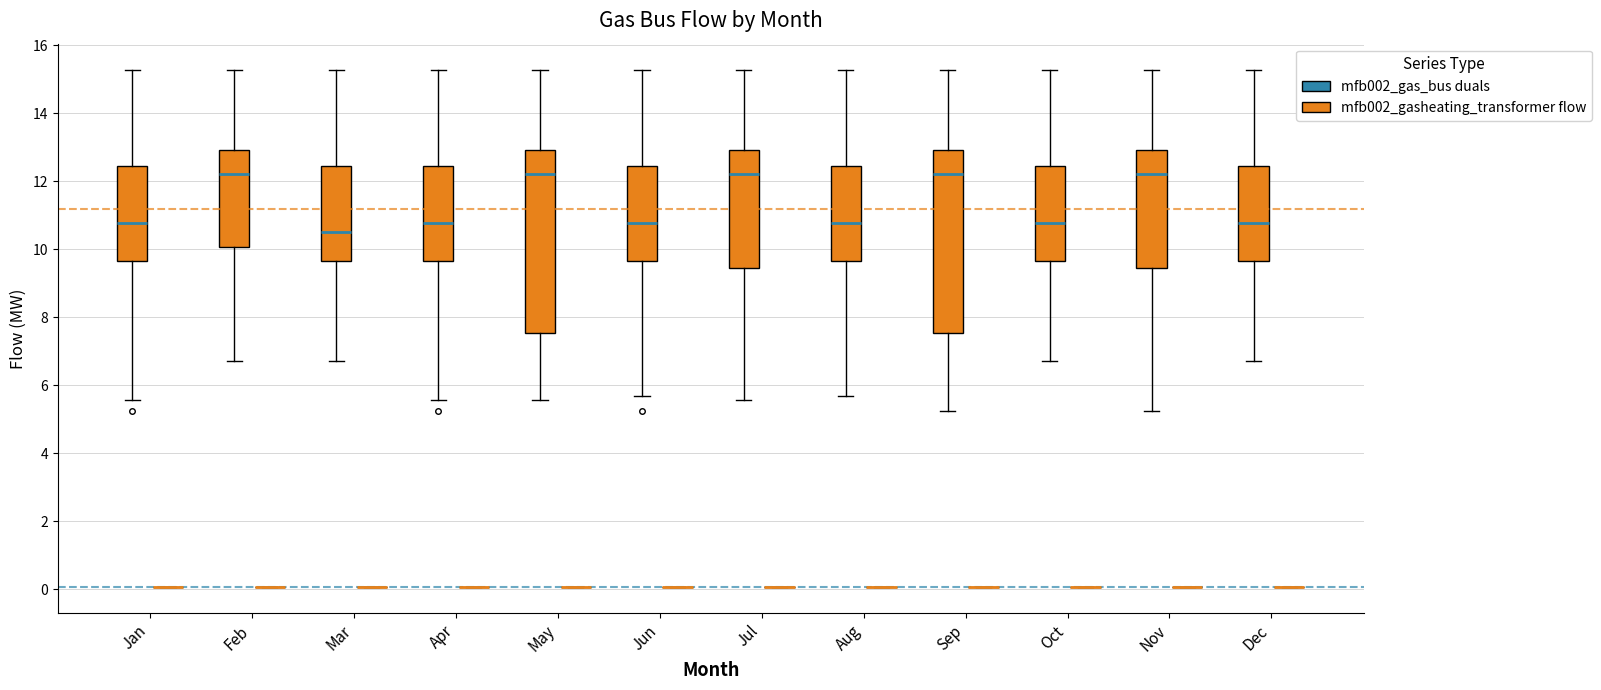

Where is the lower edge of the box for Nov (mfb002_gasheating_transformer flow) on the y-axis? The values are not printed on the chart, so give them approximately, as read against the axis.

9.4